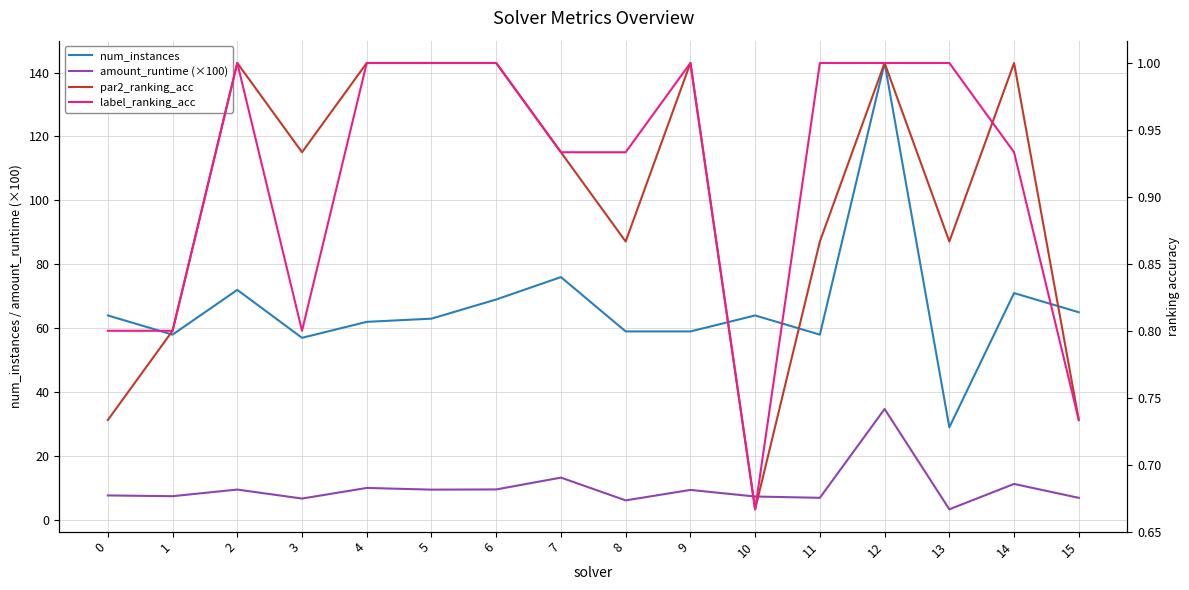

Between 1 and 6, which is larger?

6